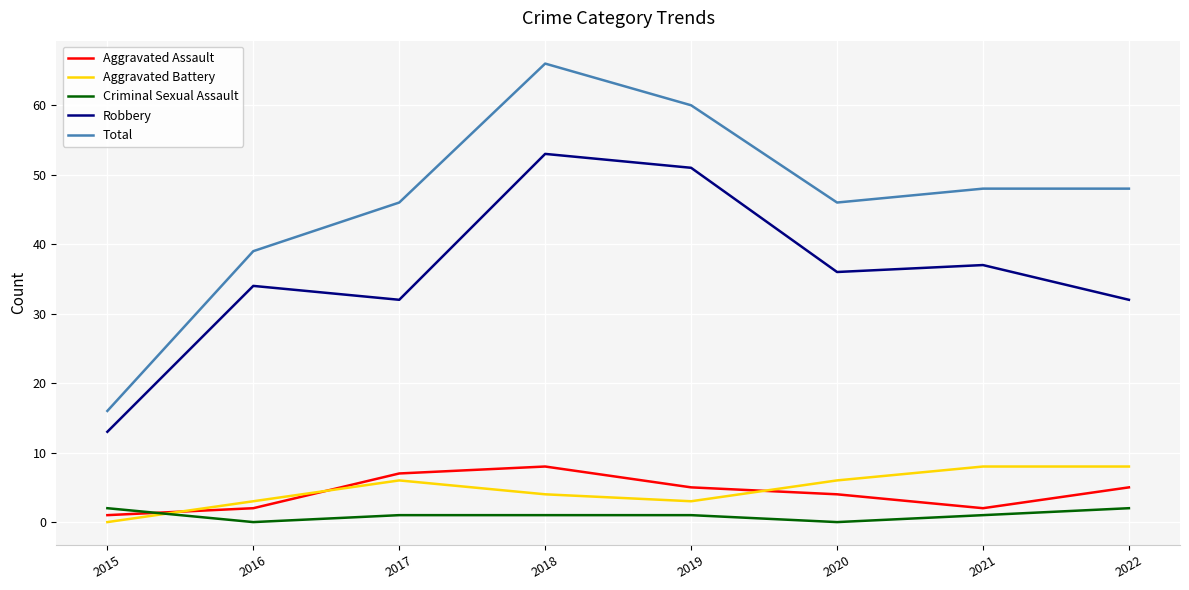

The value of Total at 2017 is 46. True or false?

True